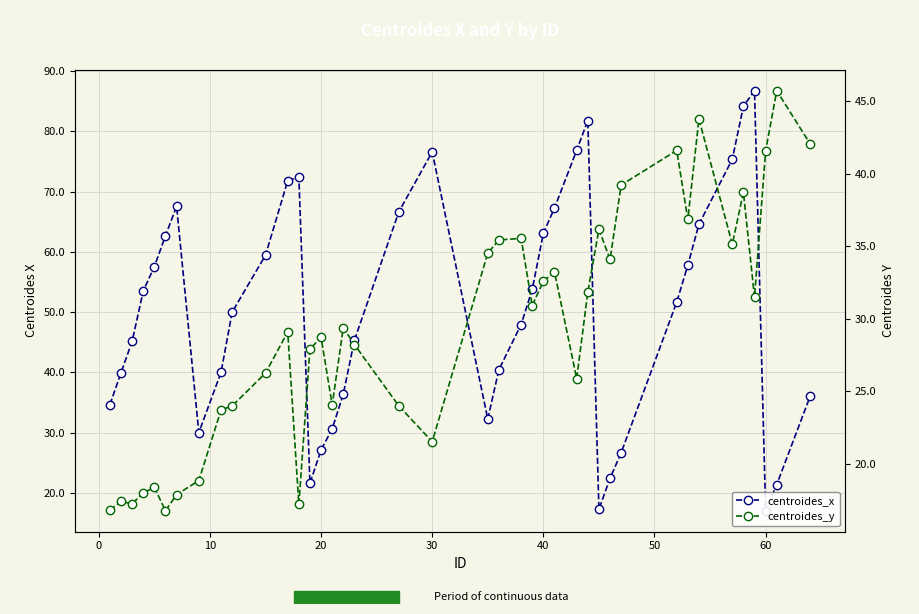

Does the chart display data point markers on the line(s)?

Yes